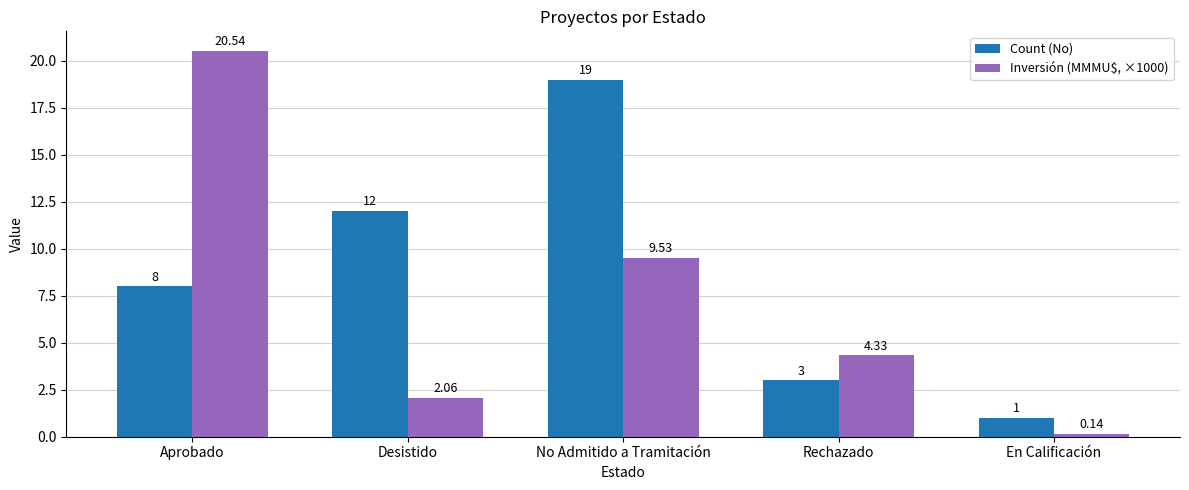

What value does the Count (No) series have at En Calificación?

1.0